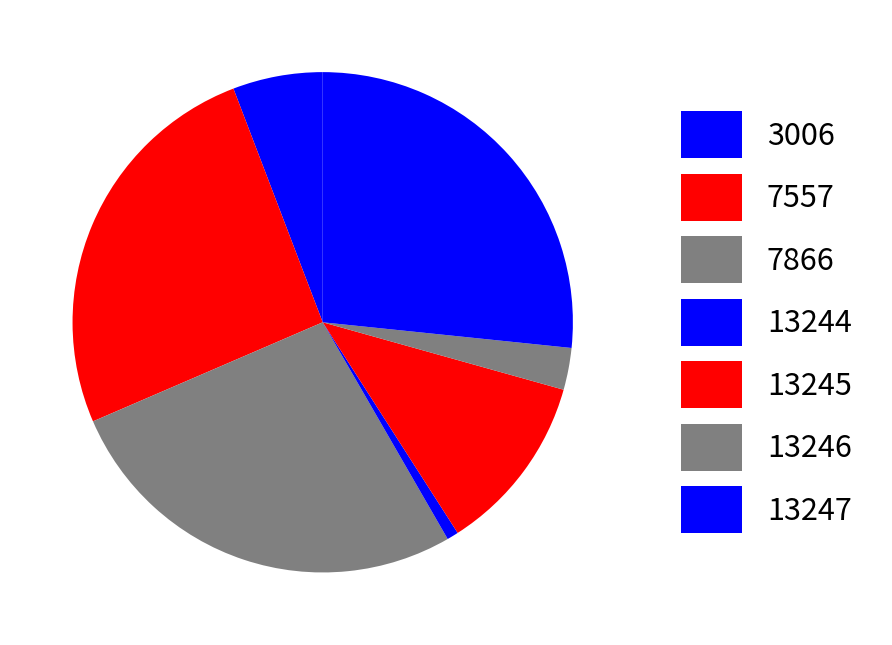

Does 13247 account for over 50% of the chart?

No